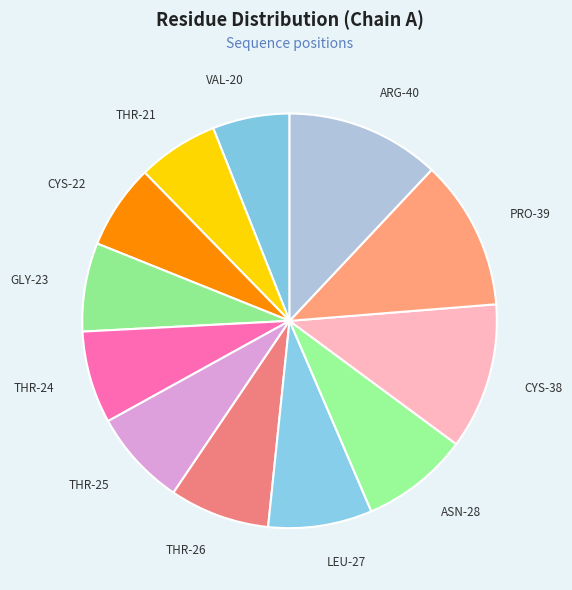

Count the number of slices in the pie.

12